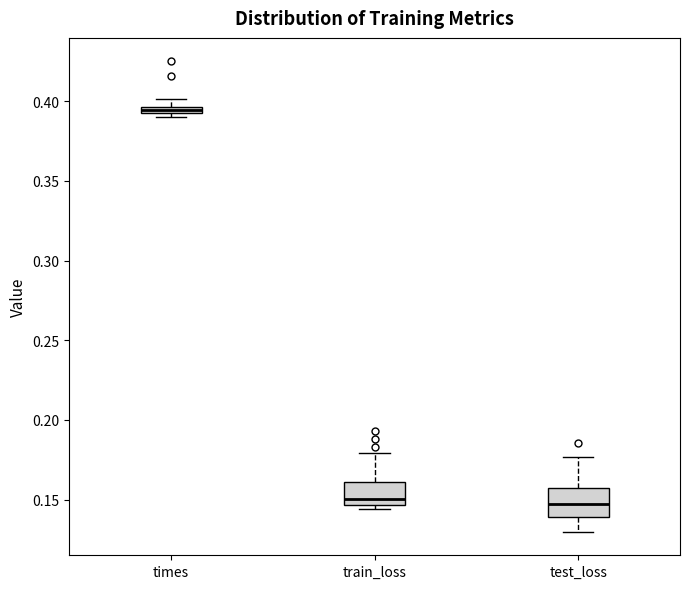

Where is the upper edge of the box for times on the y-axis? The values are not printed on the chart, so give them approximately, as read against the axis.

0.395